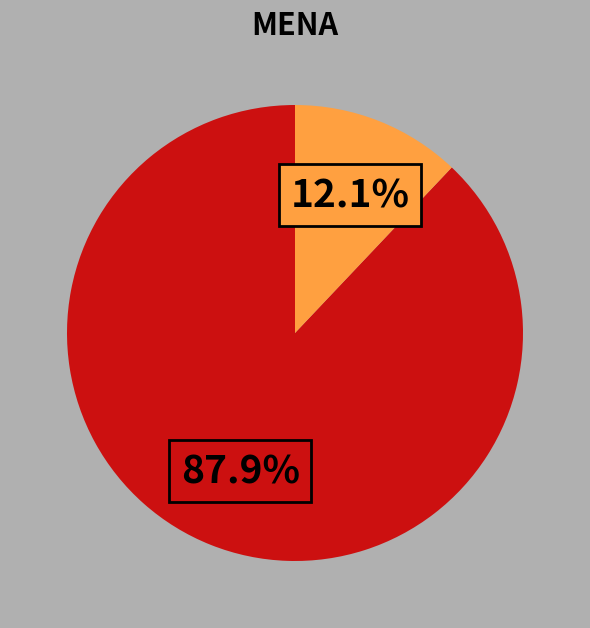

Does any single category account for the majority?

Yes